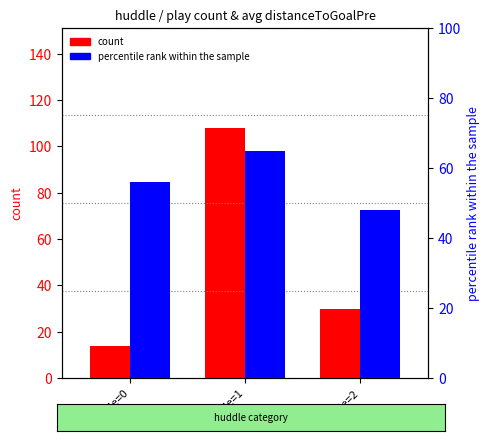

What is the maximum value for count?

108.0